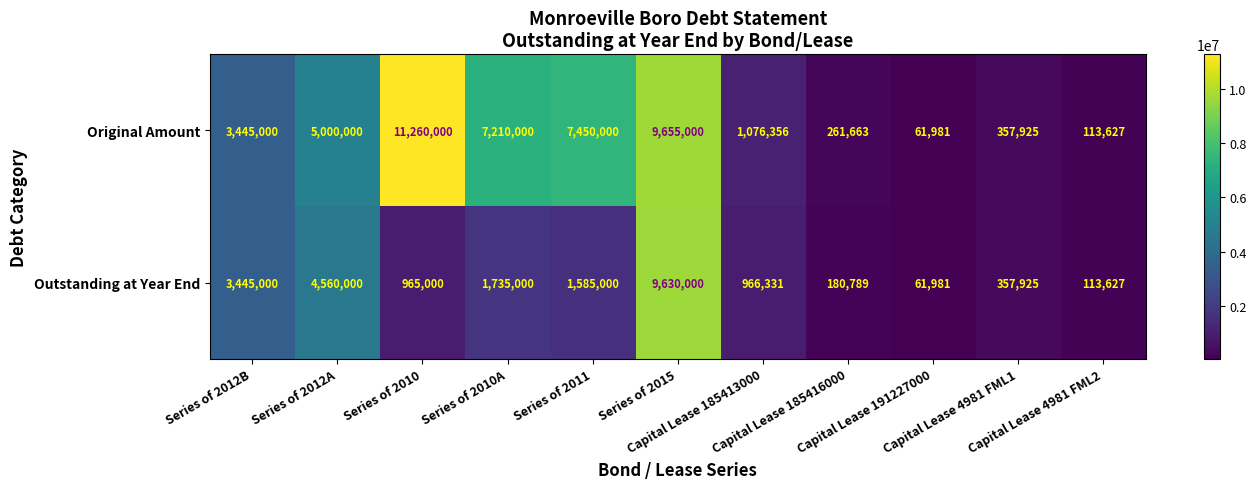

What is the sum of all Outstanding at Year End values?

23600653